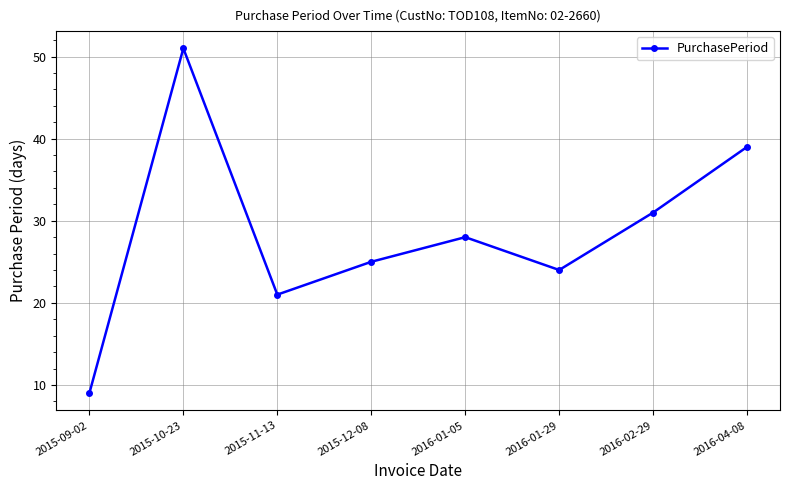

What is the difference between the values at 2015-11-13 and 2015-09-02?

12